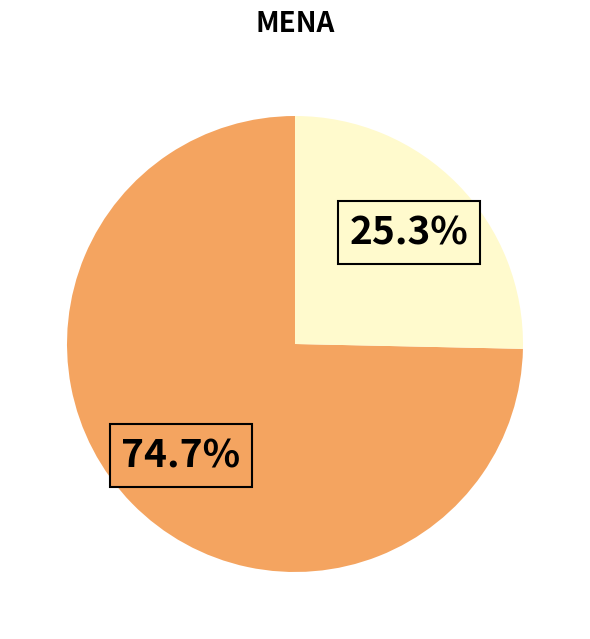

Does any single category account for the majority?

Yes